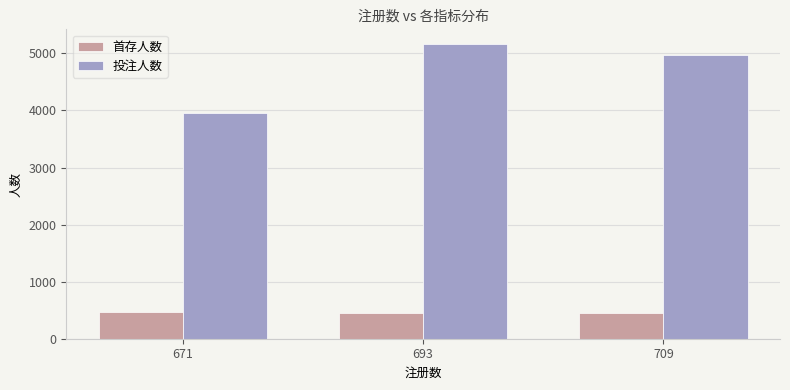

Which series has the widest spread of values?

投注人数